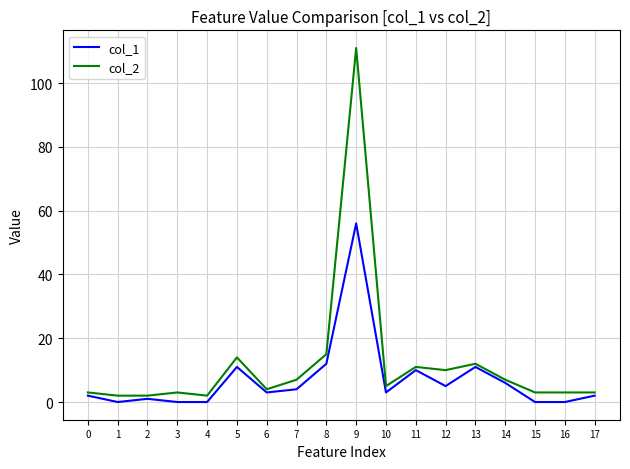

How many values in the col_2 series are below 5?

9